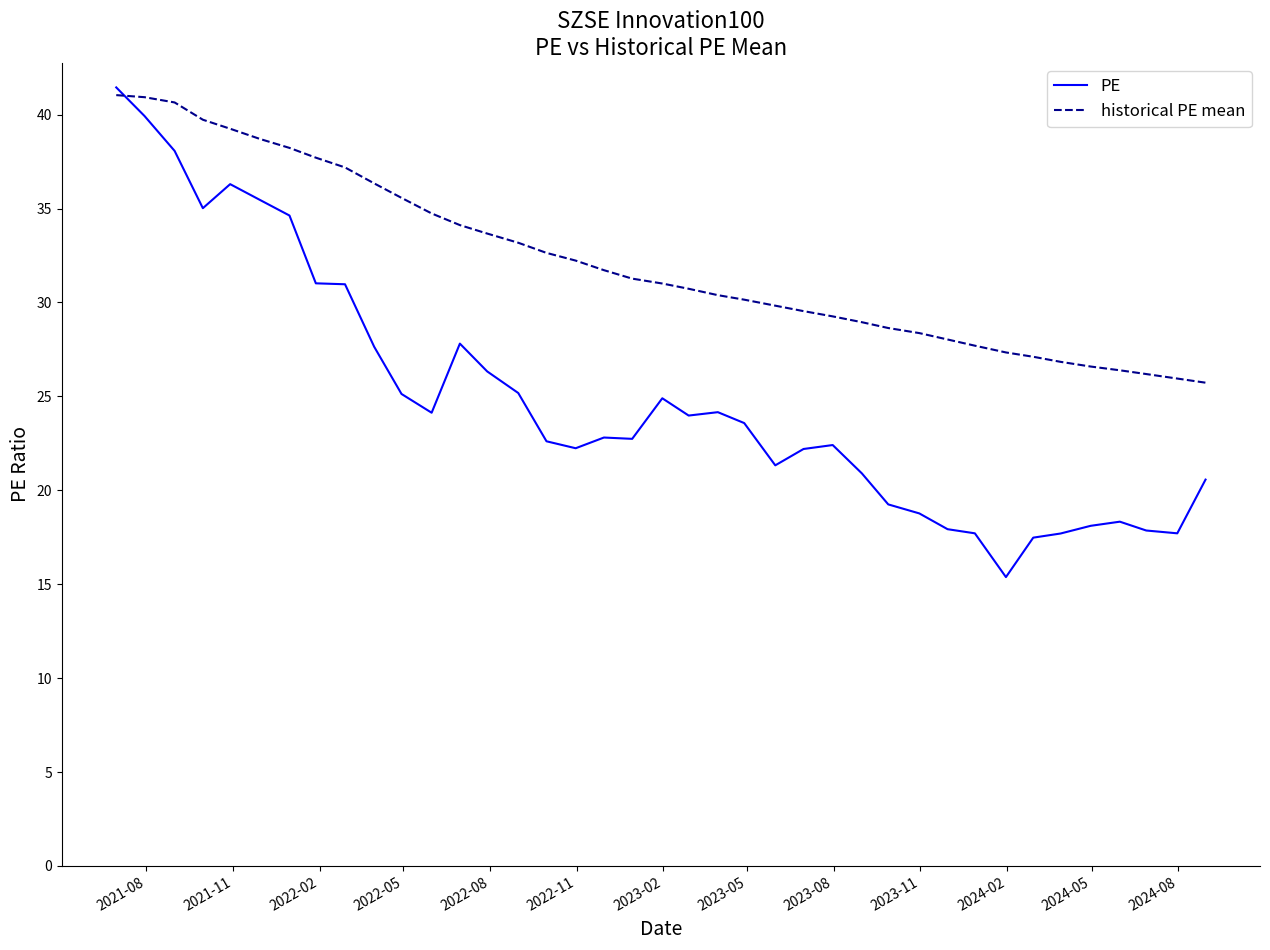

Rank the series by their maximum value, from highest to lowest.

PE, historical PE mean